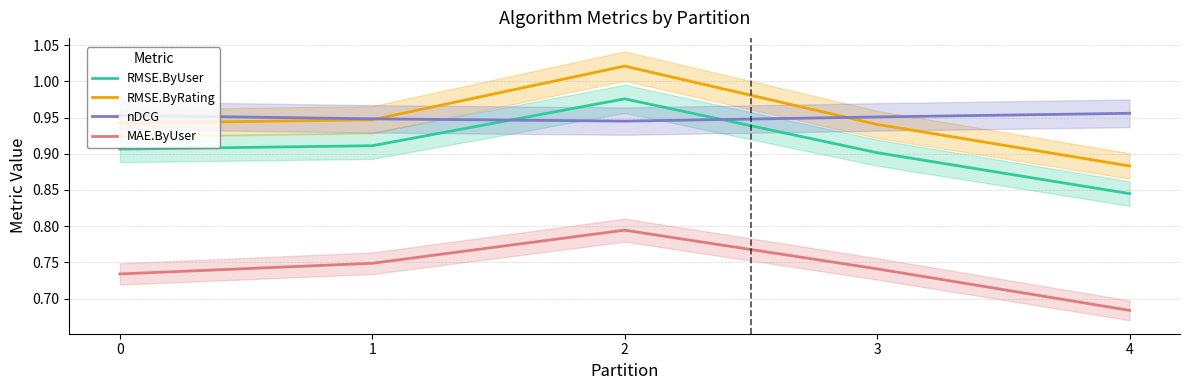

What is the value of the MAE.ByUser point at the 4th from the left?

0.7